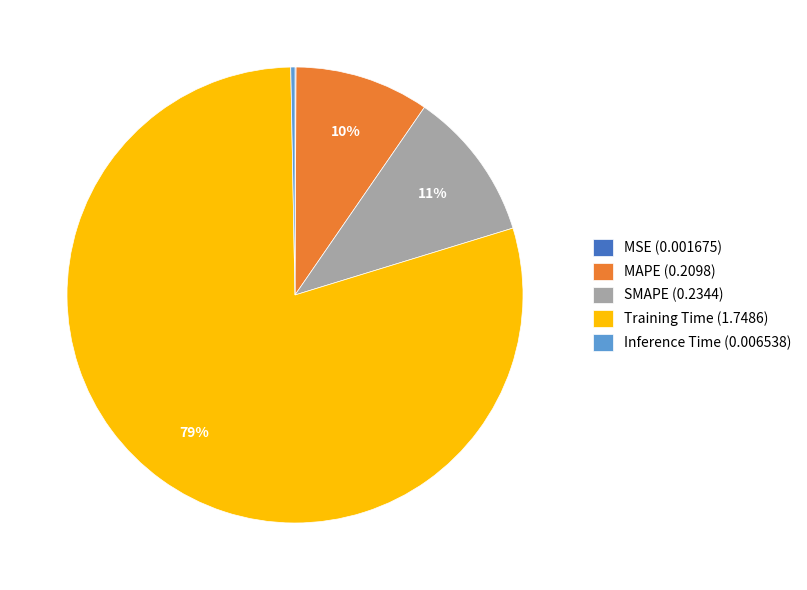

Between Inference Time (0.006538) and MAPE (0.2098), which is larger?

MAPE (0.2098)